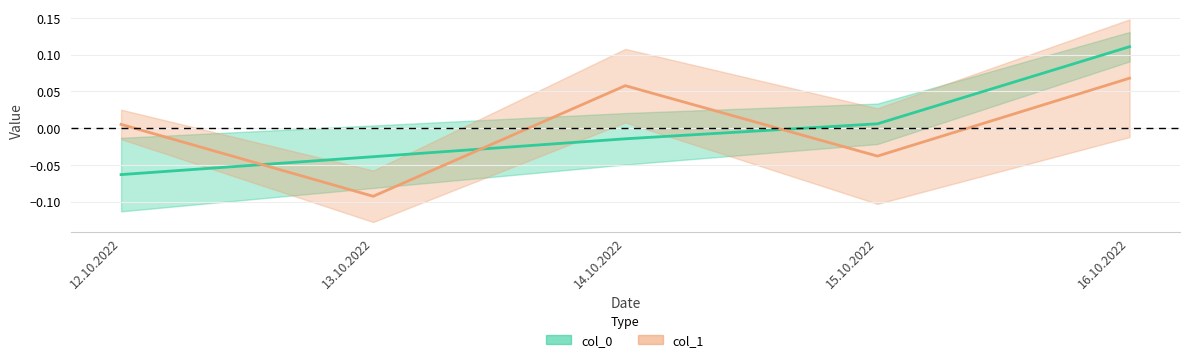

How many positive values does the col_0 series have?

2